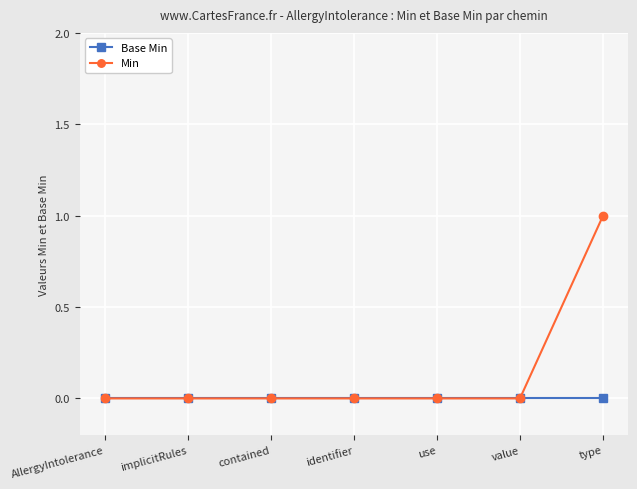

At which category is the sum across all series the highest?

type